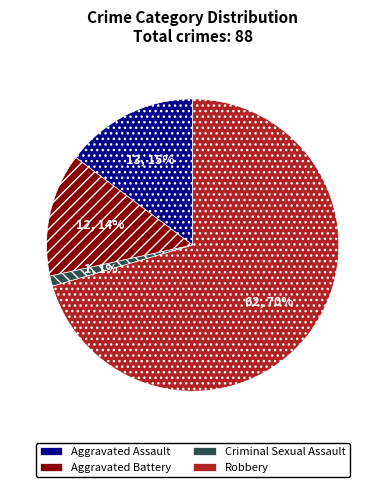

Does Robbery represent more than half of the total?

Yes